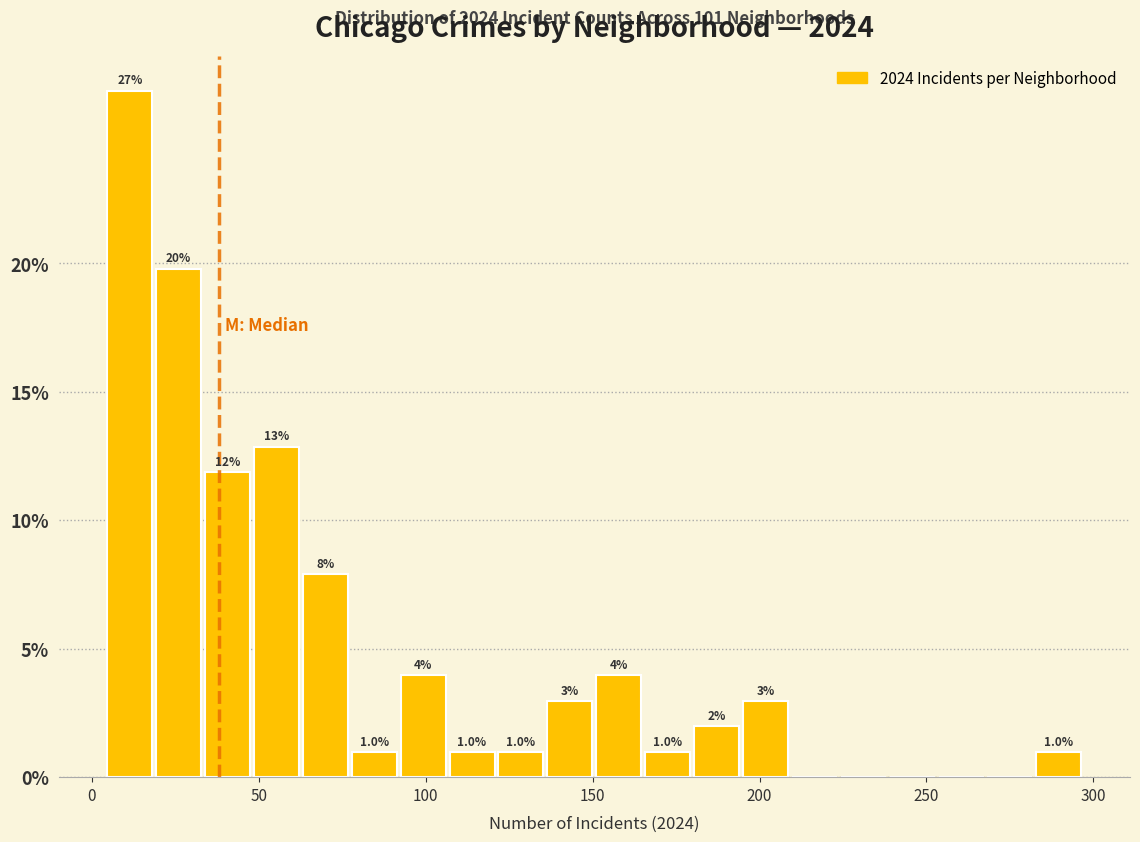

Around what value on the x-axis is the tallest bar? Give the approximate position of its centre, as read against the axis.

10